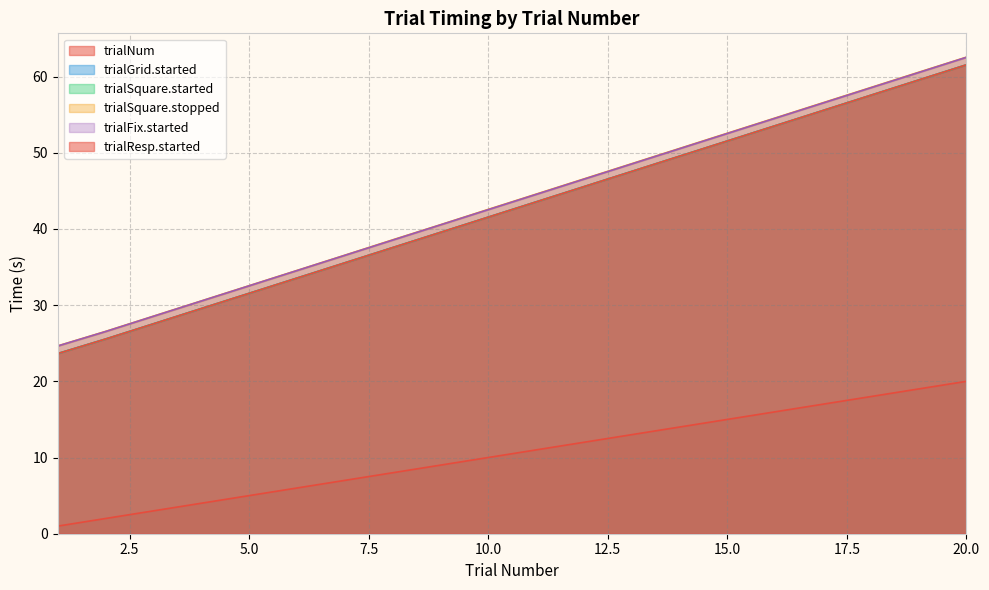

Is it true that trialResp.started equals 14.9 at 15?

False